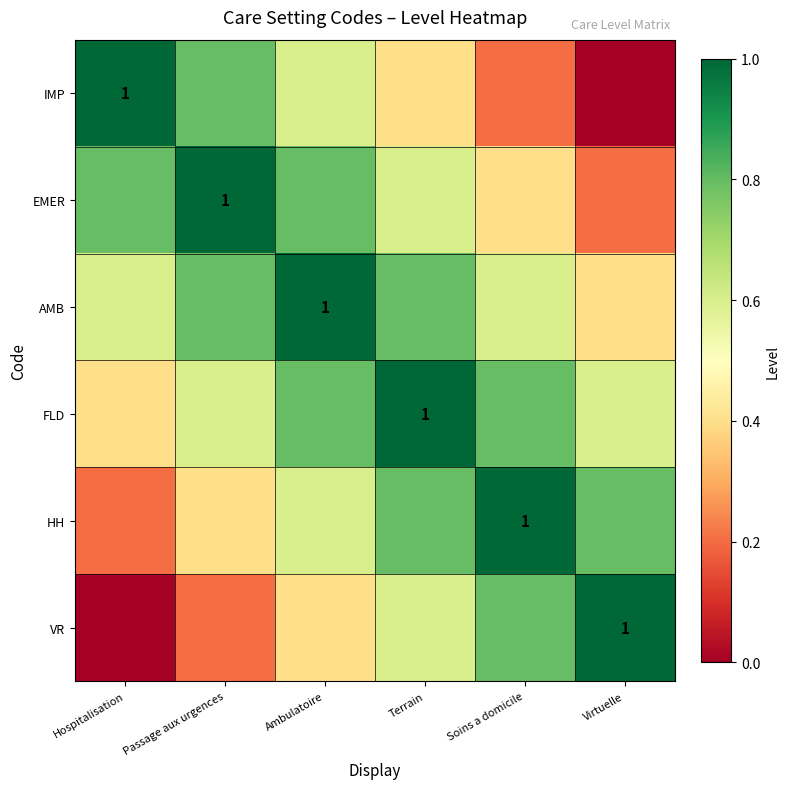

What is the average value of the AMB series?

0.7